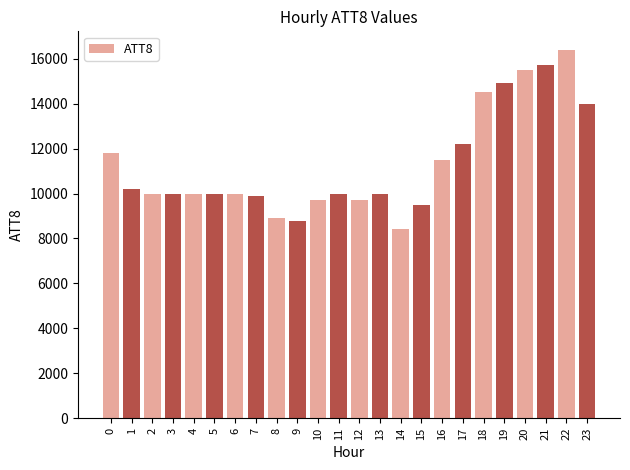

What is the change in value from 9 to 17?

+3400